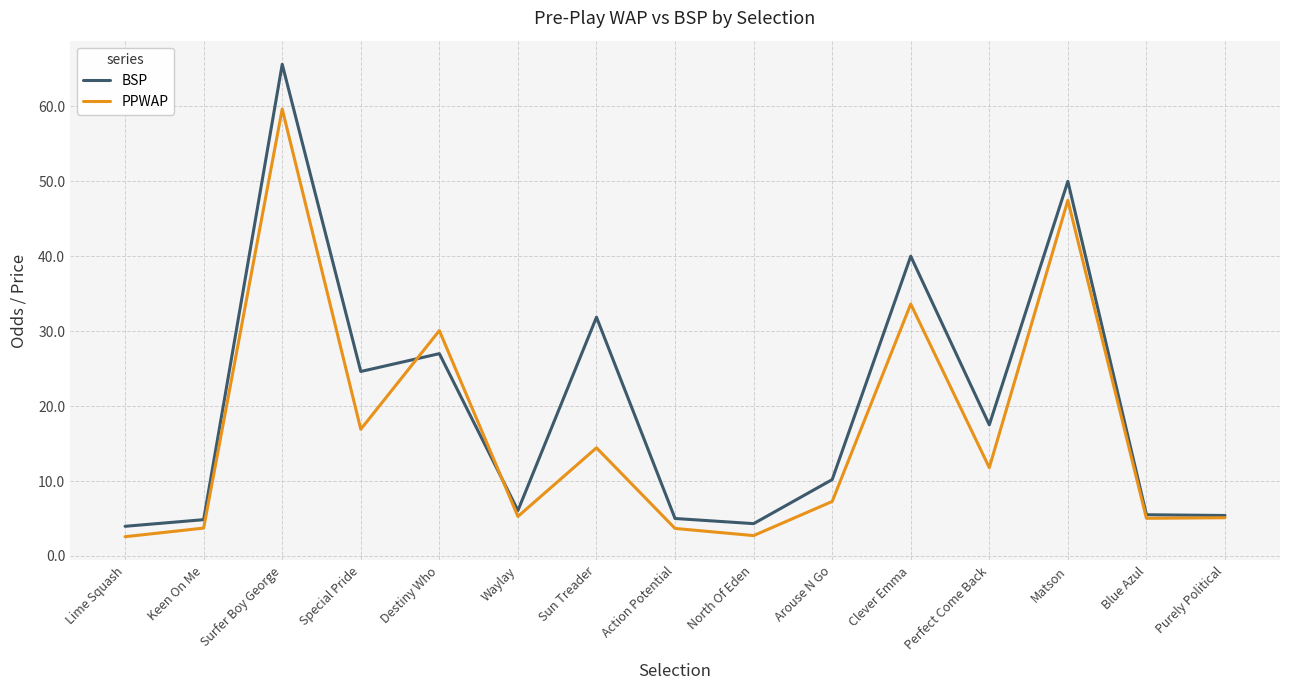

Between which two adjacent categories do PPWAP and BSP first intersect?

Special Pride and Destiny Who